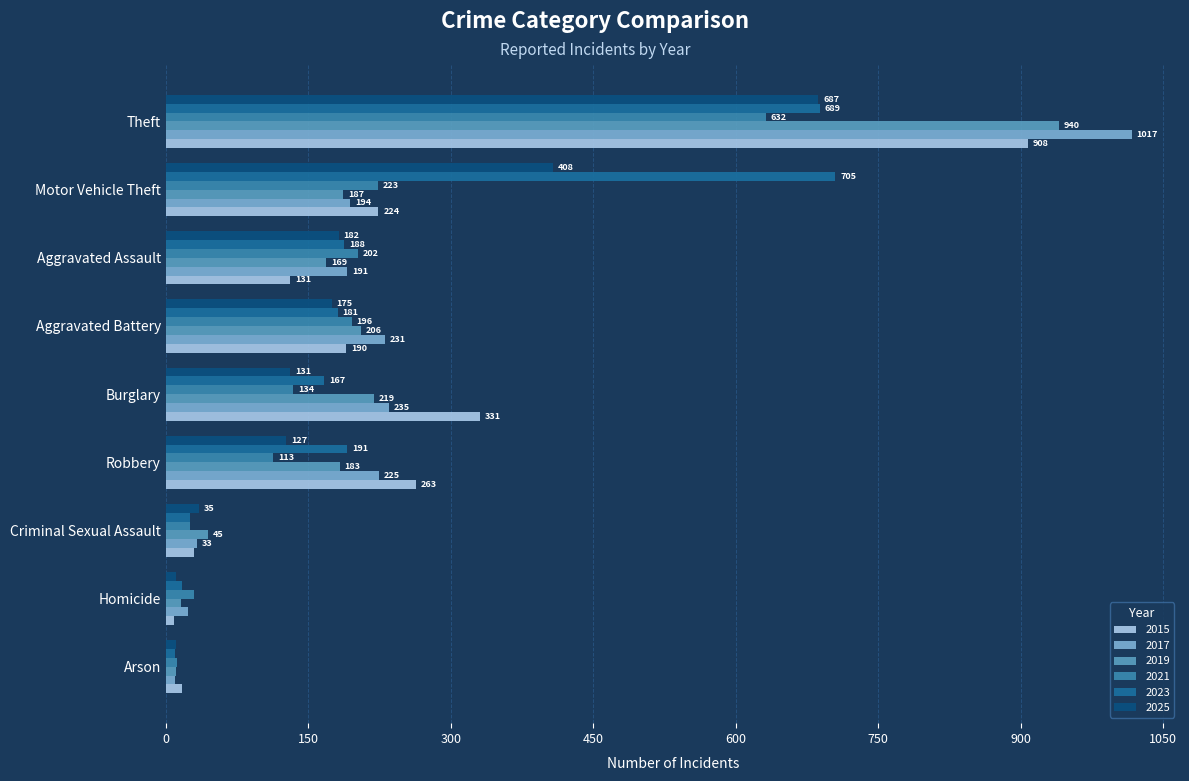

At which category does the chart reach its peak across all series?

Theft